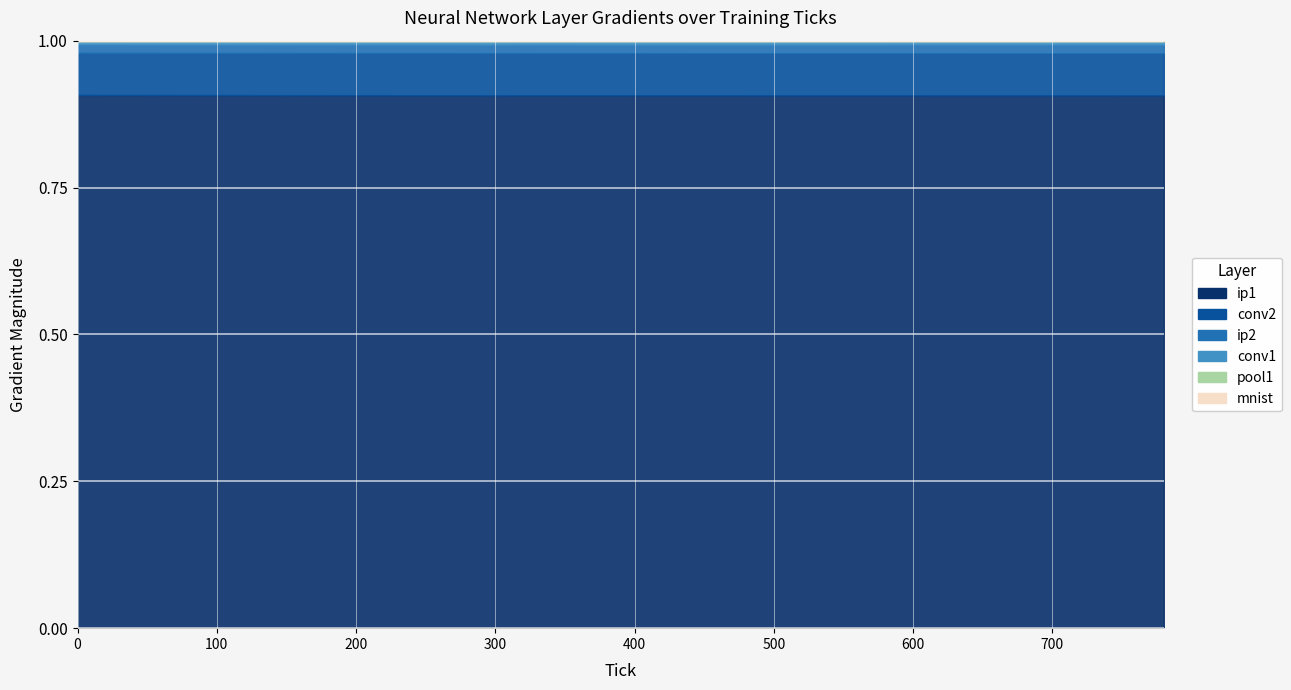

True or false: ip1 and mnist intersect in this chart.

False